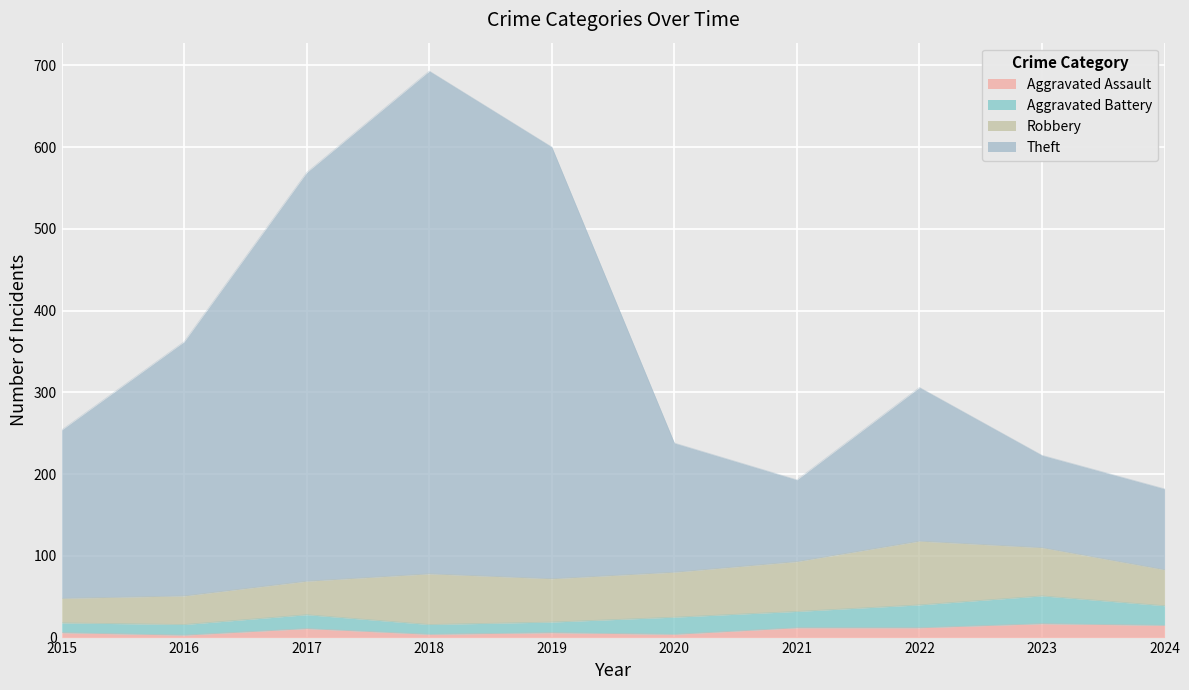

How many interior local valleys does the Theft series have?

1